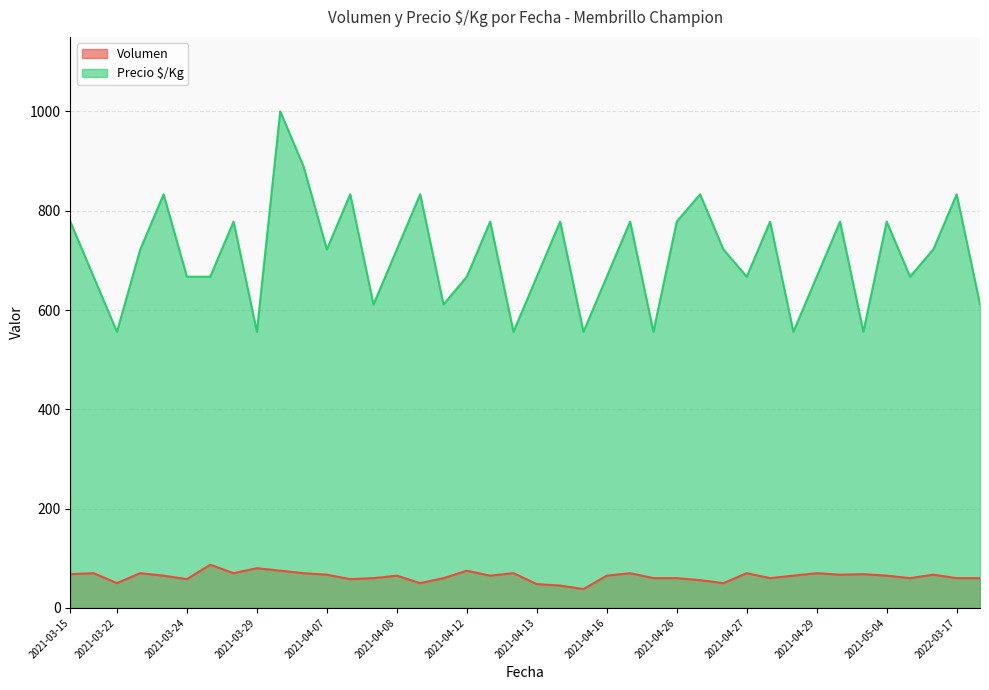

Does the chart display data point markers on the line(s)?

No